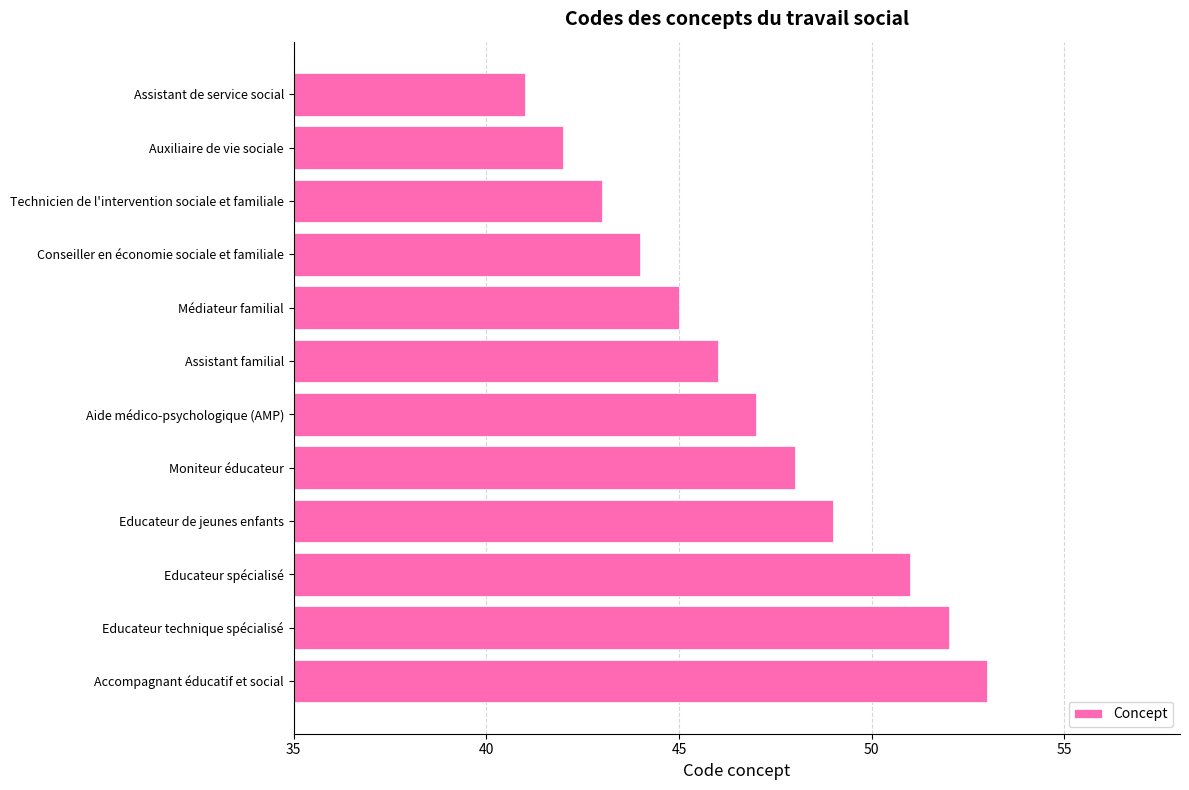

What is the change in value from Médiateur familial to Educateur de jeunes enfants?

+4